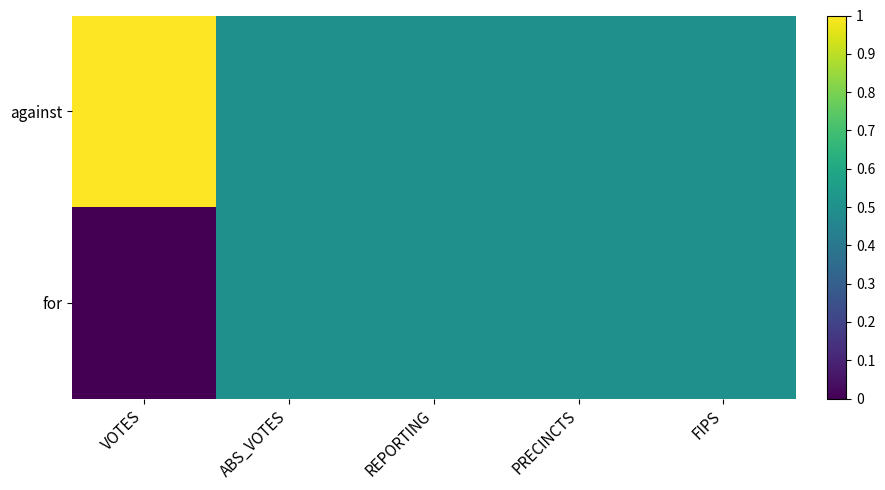

Which series has the widest spread of values?

against